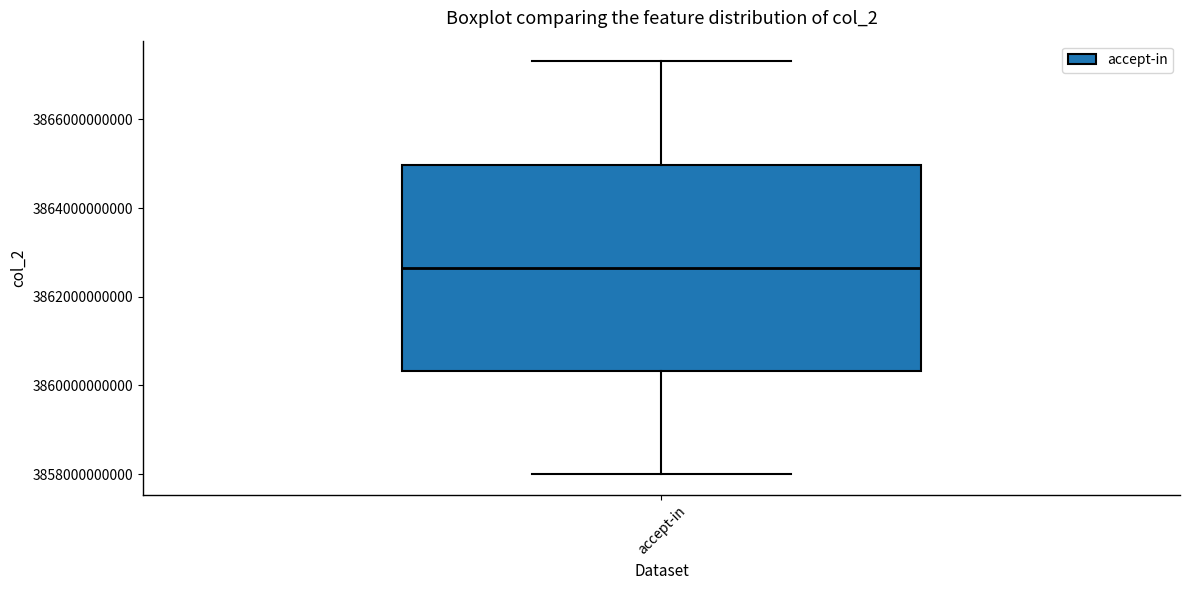

Transcribe this box plot: give where the median line is, the range the box spans, and where the two whiskers end, as read against the y-axis. The values are not printed on the chart, so give them approximately, as read against the axis.

median 3862600000000, box 3860400000000 to 3865000000000, whiskers 3858000000000 to 3867400000000